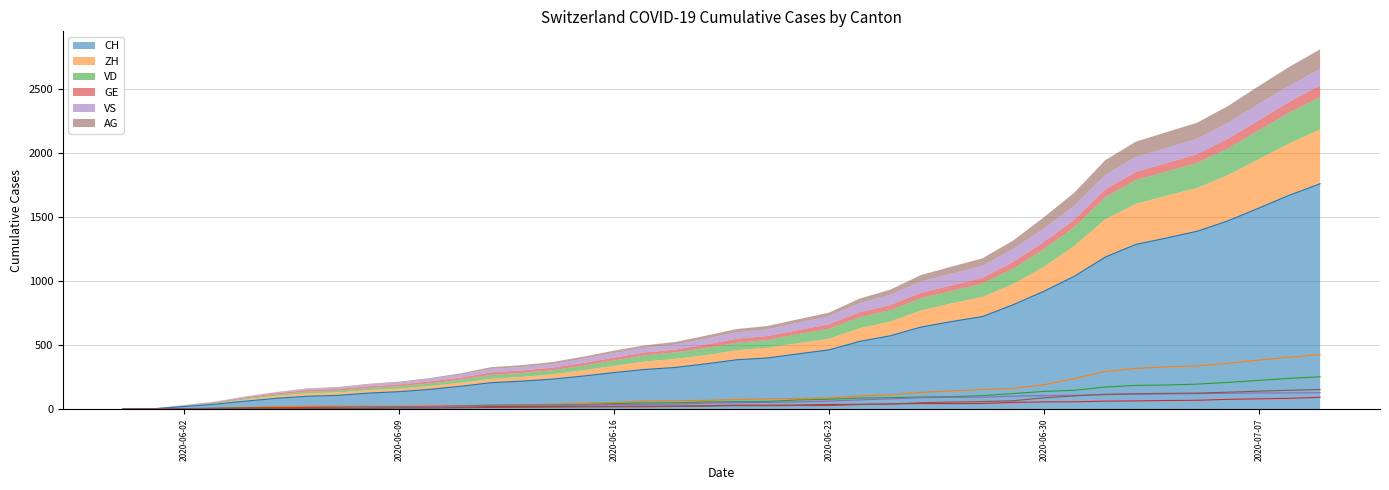

At which label is ZH closest to 212?

2020-06-30